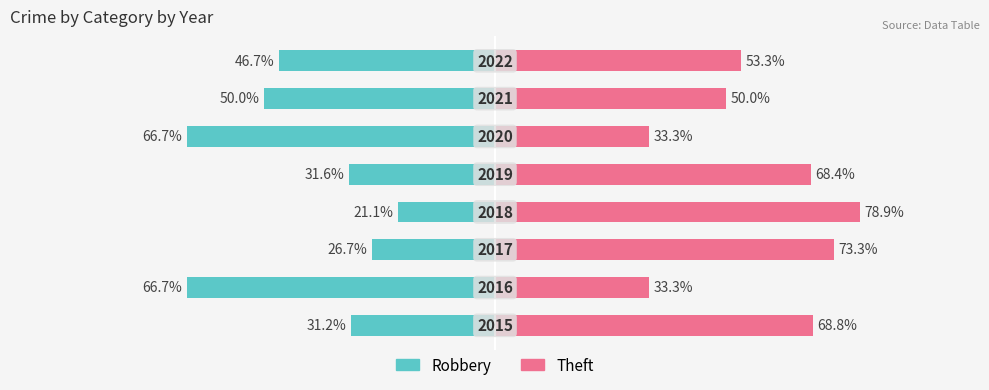

What is the value of the Theft bar at the 5th from the left?

68.4